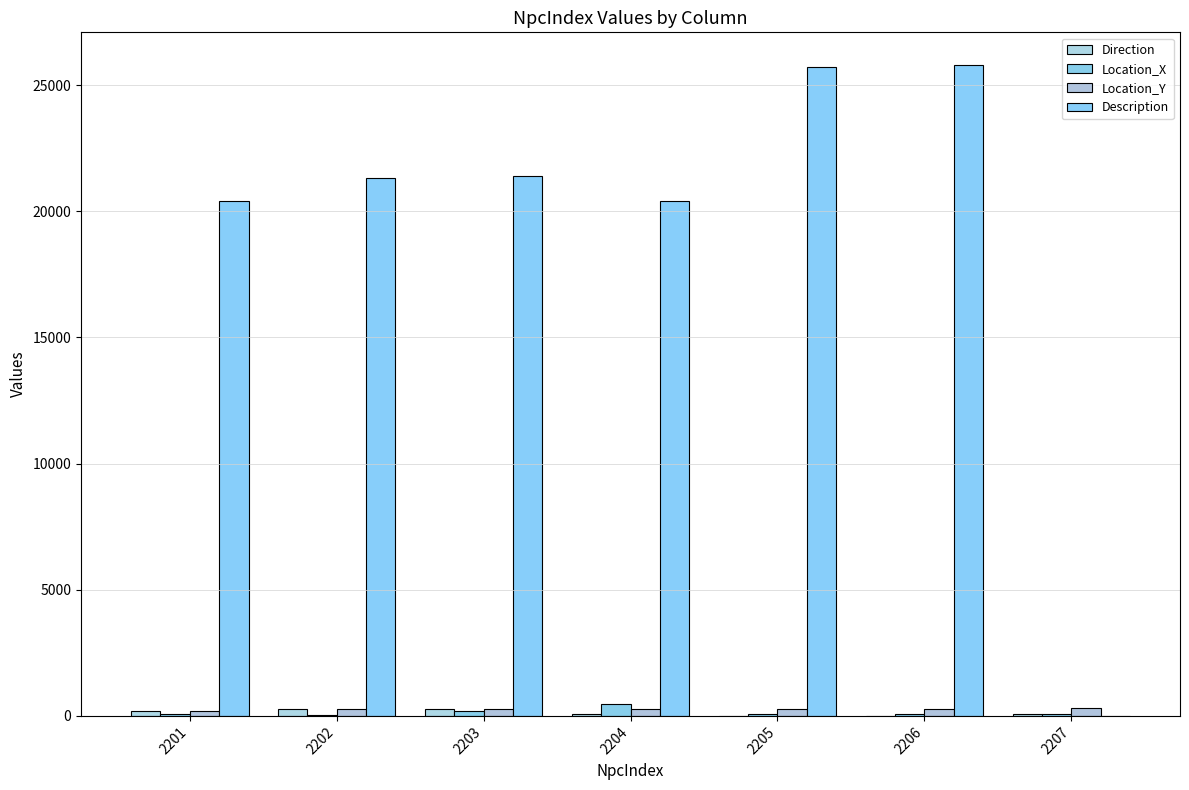

How many groups of bars are there?

7